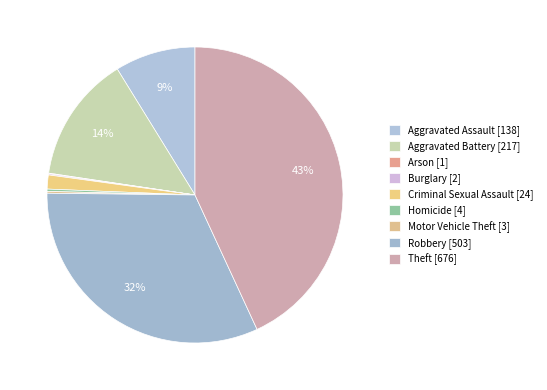

Does Burglary account for over 50% of the chart?

No